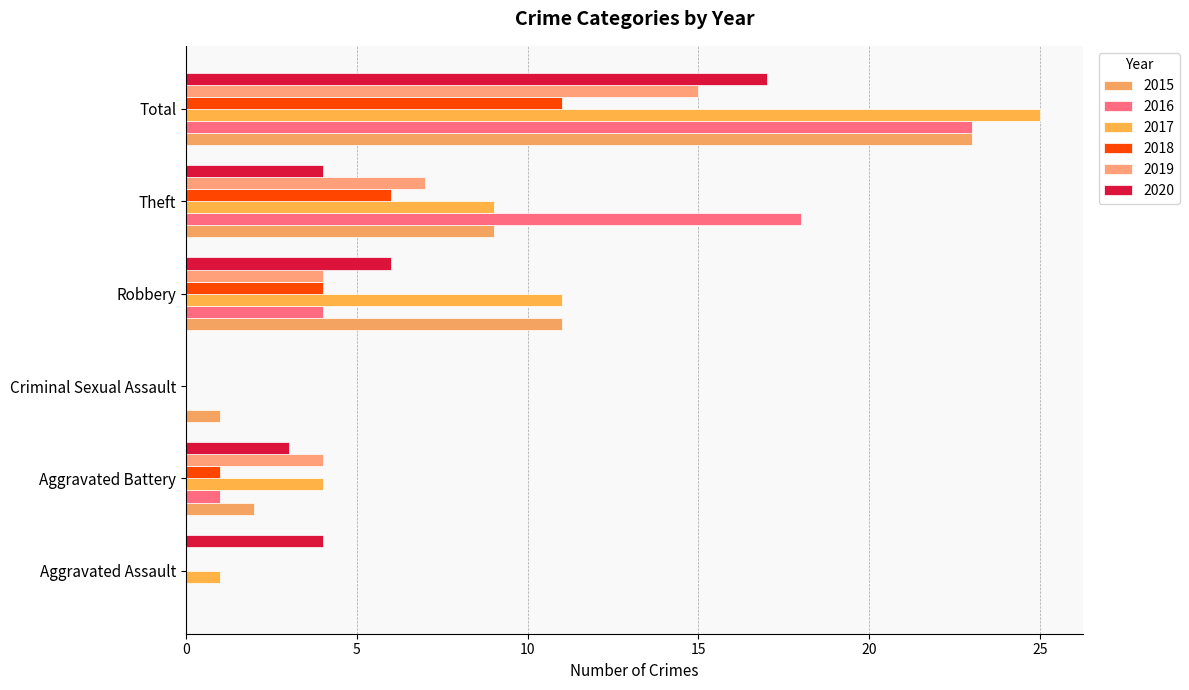

What are all the series names shown in the legend?

2015, 2016, 2017, 2018, 2019, 2020